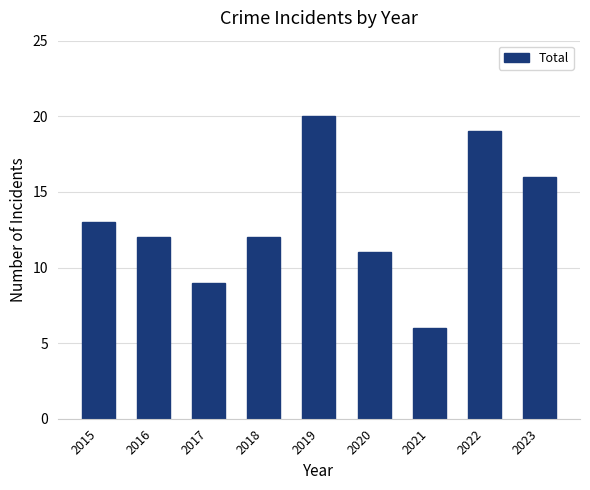

How many data points does each series have?

9